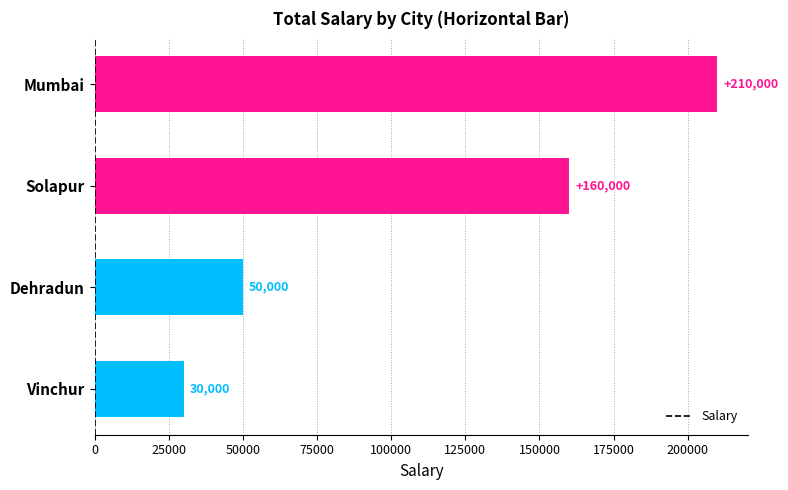

Does the chart contain any negative values?

No